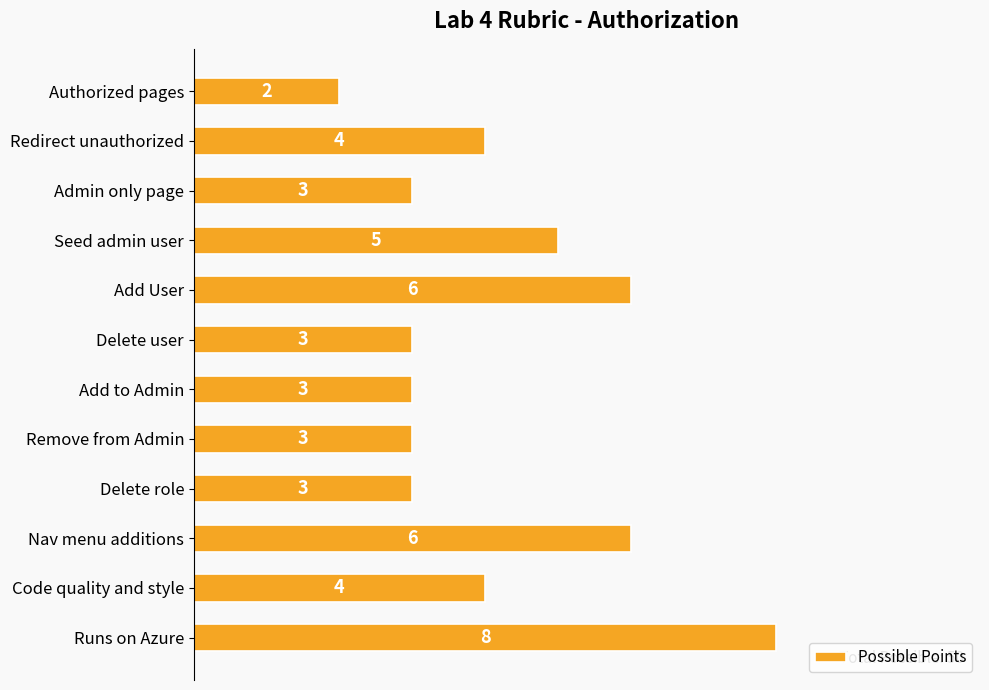

Read the value at Runs on Azure.

8